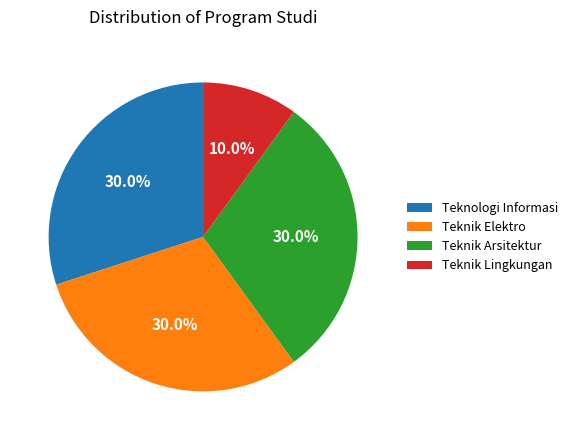

What percentage is NOT represented by Teknik Arsitektur?

70.0%